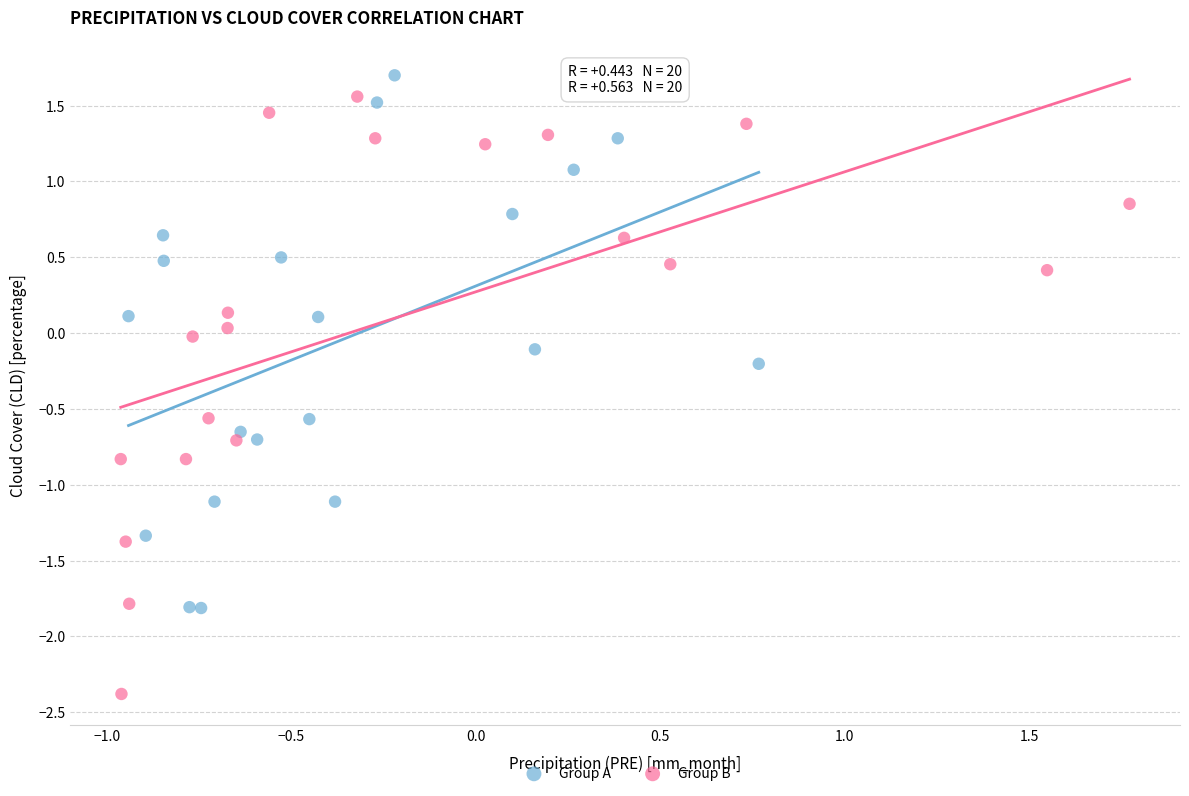

Which series has the widest spread of Y values?

Group B